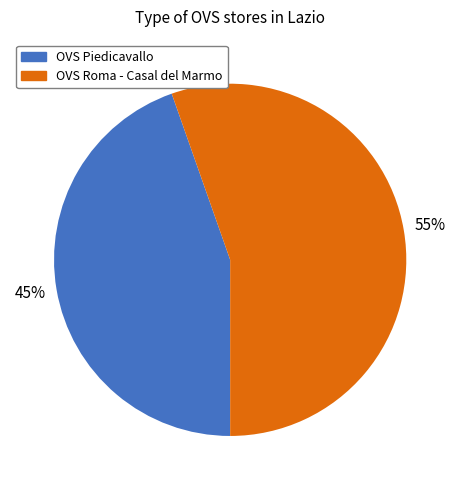

Combined, do OVS Roma - Casal del Marmo and OVS Piedicavallo account for over 50%?

Yes